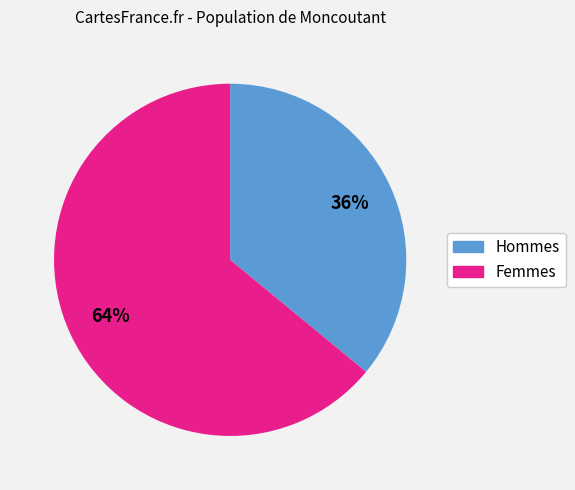

How many segments does this pie chart have?

2